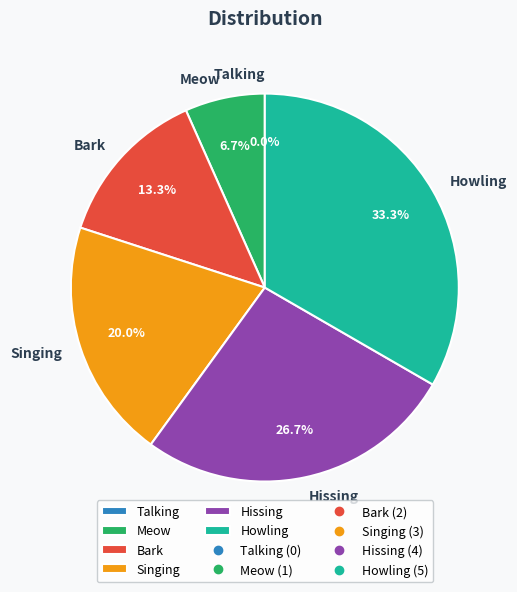

Which category has the smallest portion of the pie?

Talking